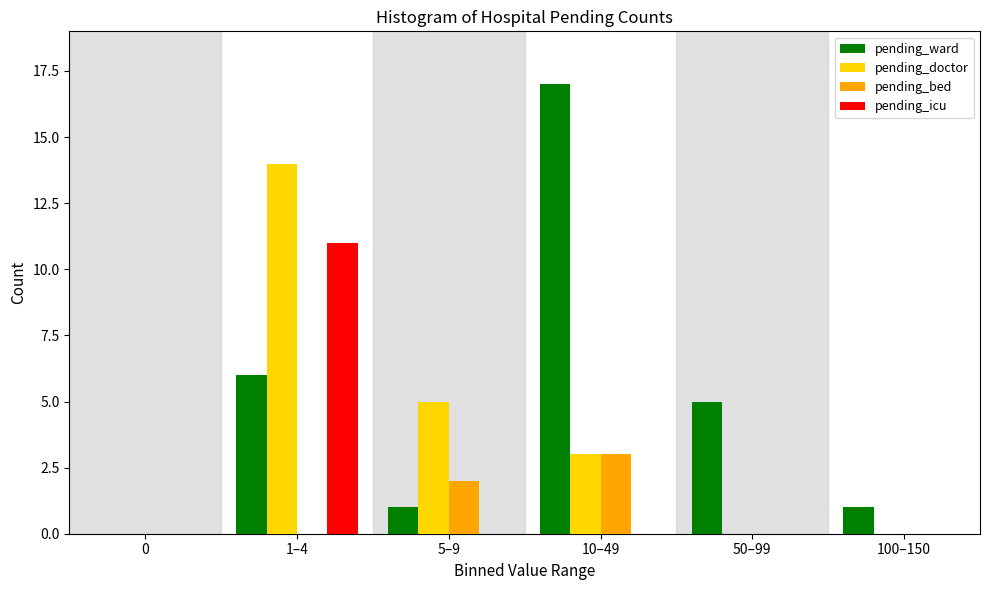

Reading left to right, extract all data points from this chart.

pending_ward: 0=0	1–4=6	5–9=1	10–49=17	50–99=5	100–150=1
pending_doctor: 0=0	1–4=14	5–9=5	10–49=3	50–99=0	100–150=0
pending_bed: 0=0	1–4=0	5–9=2	10–49=3	50–99=0	100–150=0
pending_icu: 0=0	1–4=11	5–9=0	10–49=0	50–99=0	100–150=0